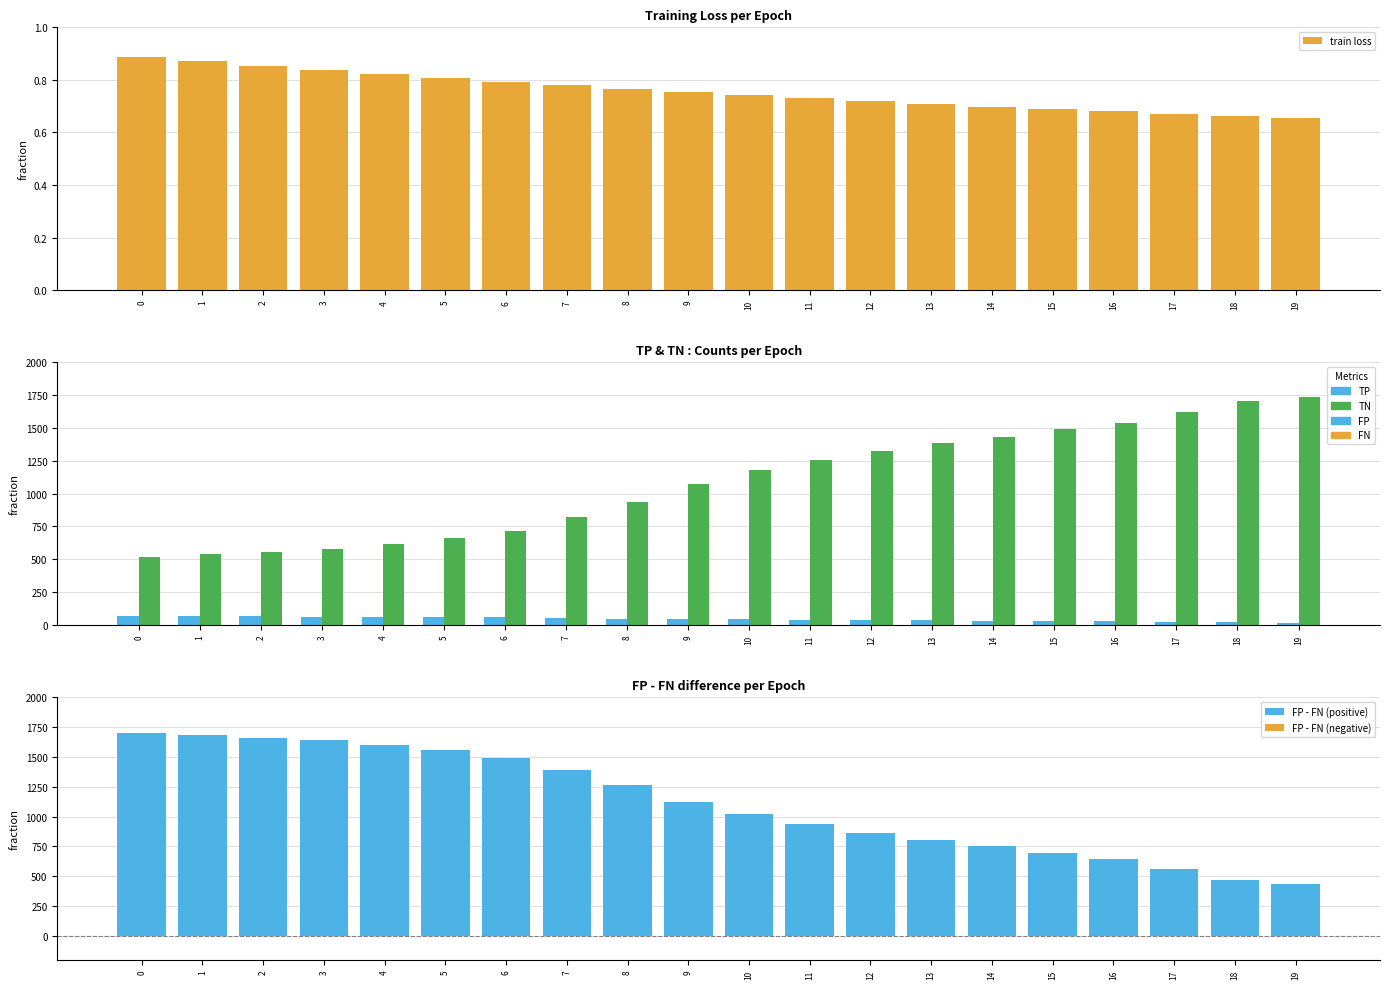

Which series has the widest spread of values?

FP - FN (positive)